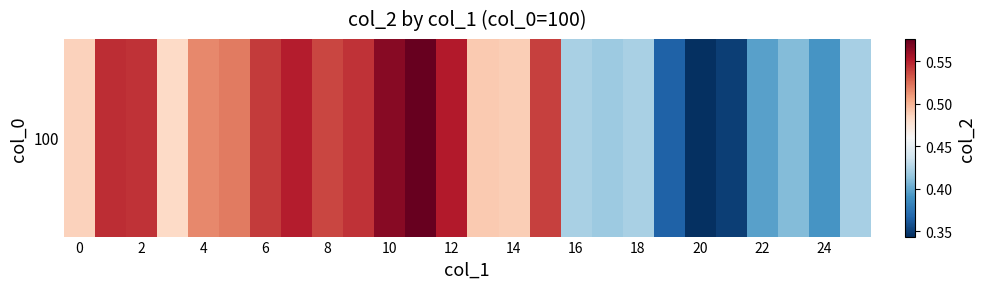

Count the number of categories in the chart.

26